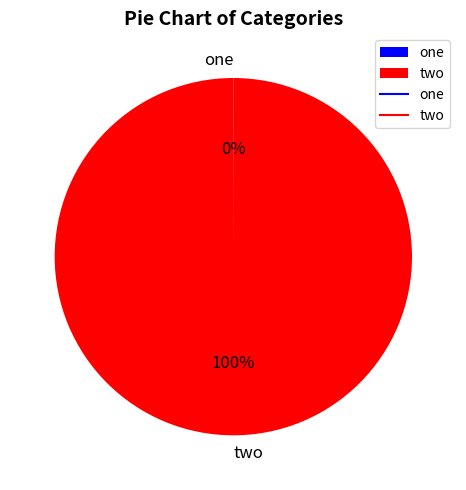

To the nearest percent, what is the average slice percentage?

50%